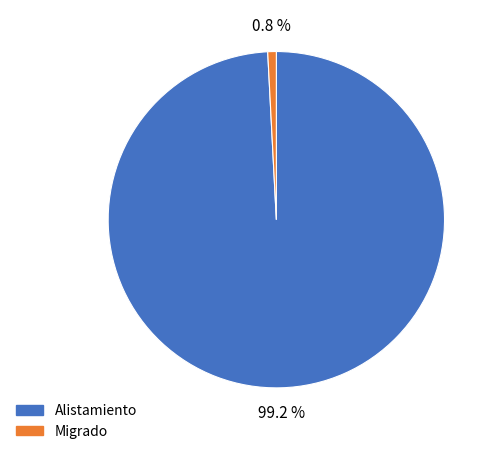

Rank the categories by value from highest to lowest.

Alistamiento, Migrado